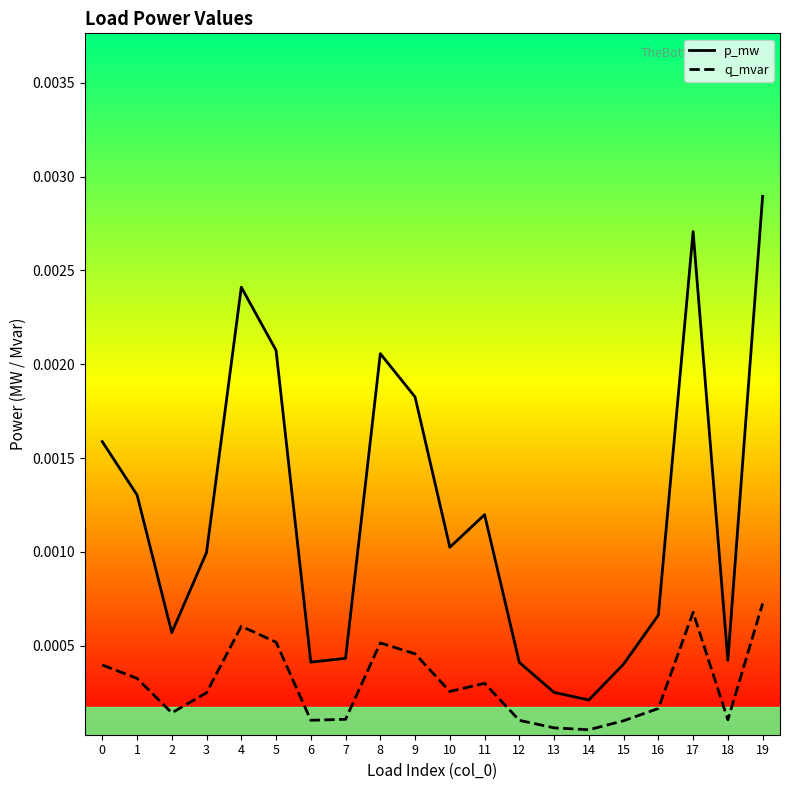

List the series in order of their overall mean, lowest first.

q_mvar, p_mw